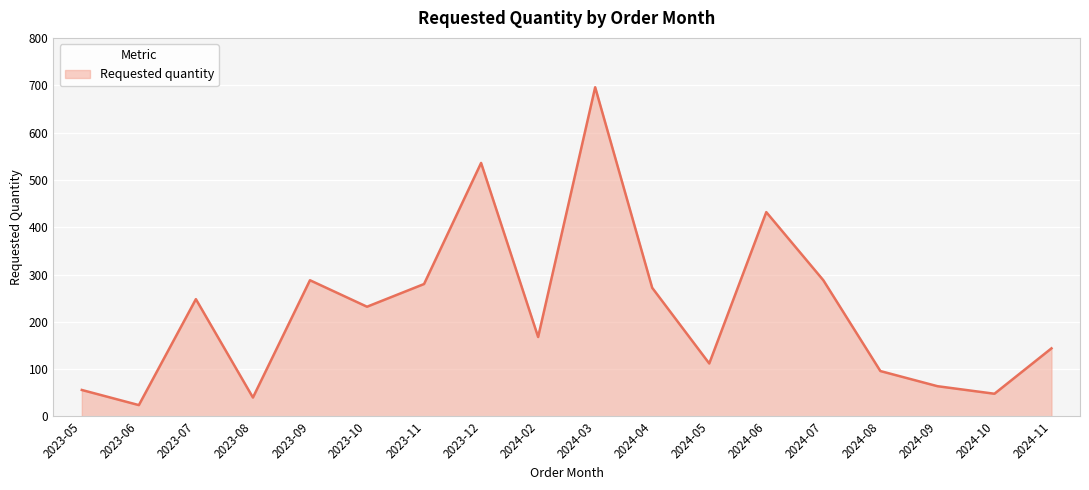

Is it true that the value at 2023-10 is 232?

True